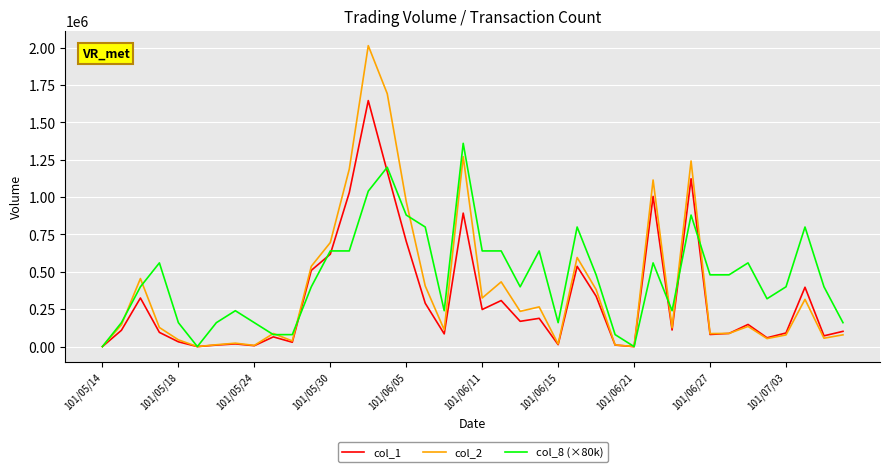

List the series in order of their peak value, lowest first.

col_8 (×80k), col_1, col_2